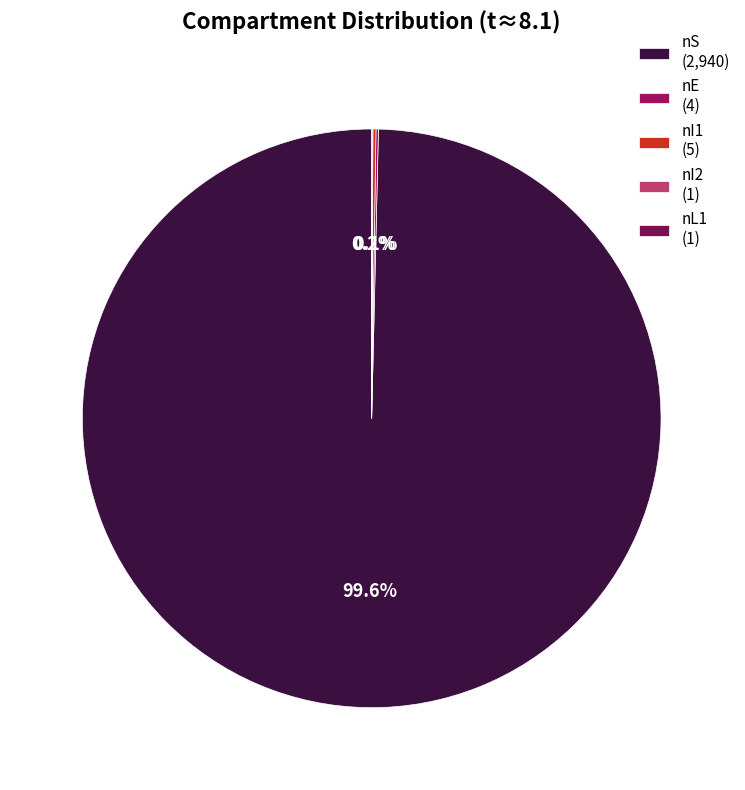

What is the majority slice?

nS (2,940)